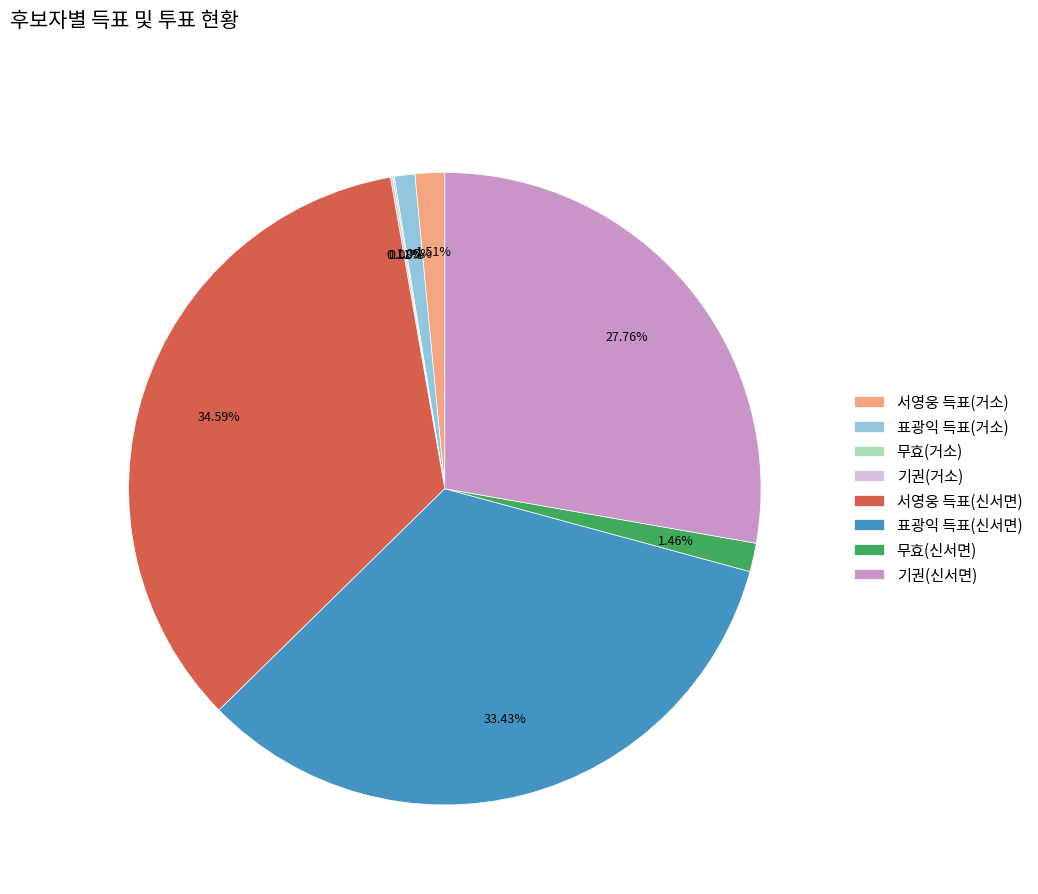

Between 서영웅 득표(신서면) and 표광익 득표(거소), which is larger?

서영웅 득표(신서면)